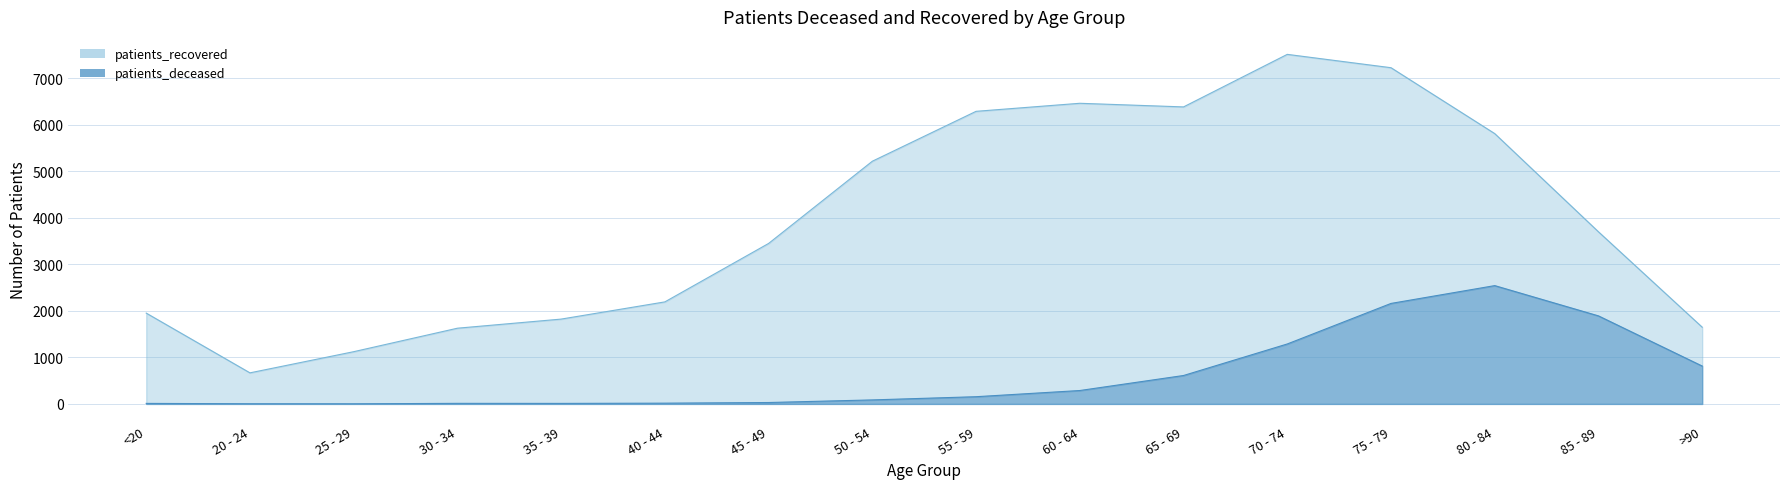

Is the value of patients_recovered at 20 - 24 greater than the value of patients_deceased at 75 - 79?

No